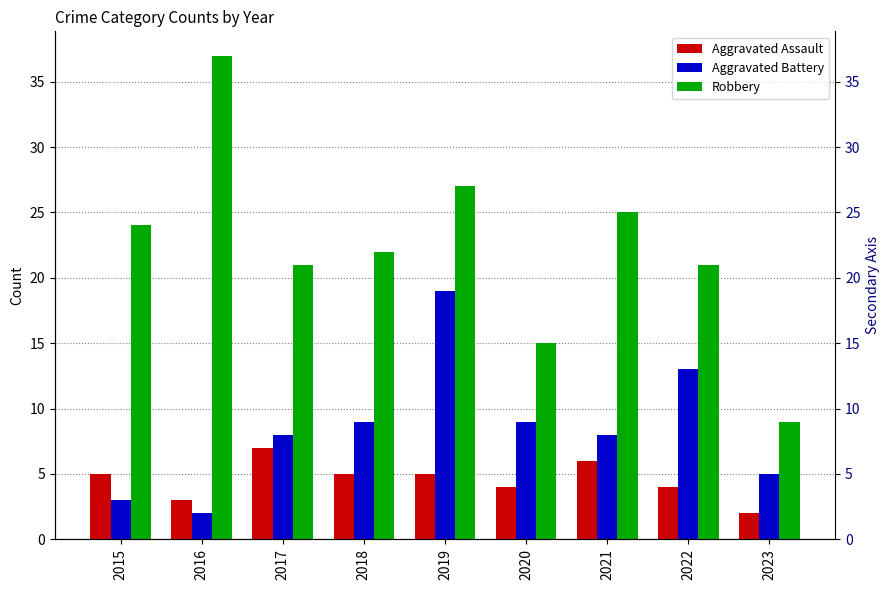

At which category is the sum across all series the highest?

2019